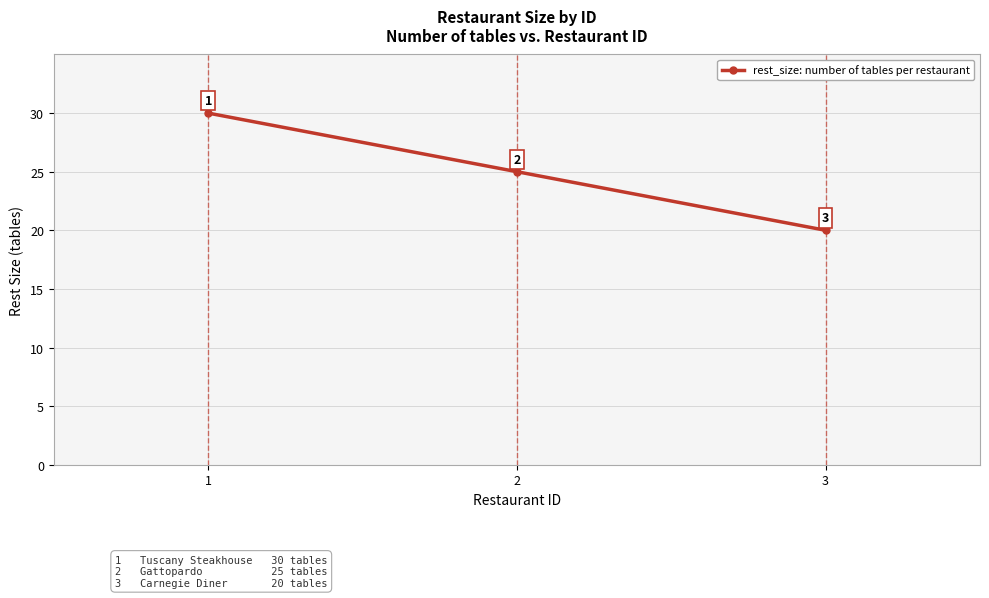

Is this an area chart (filled region under the line)?

No